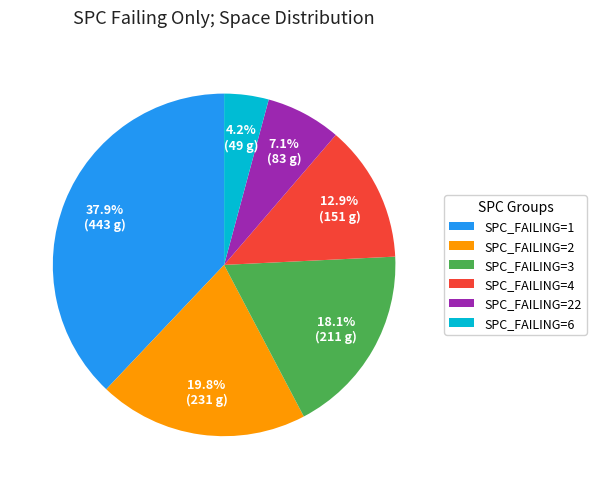

Count the number of slices in the pie.

6